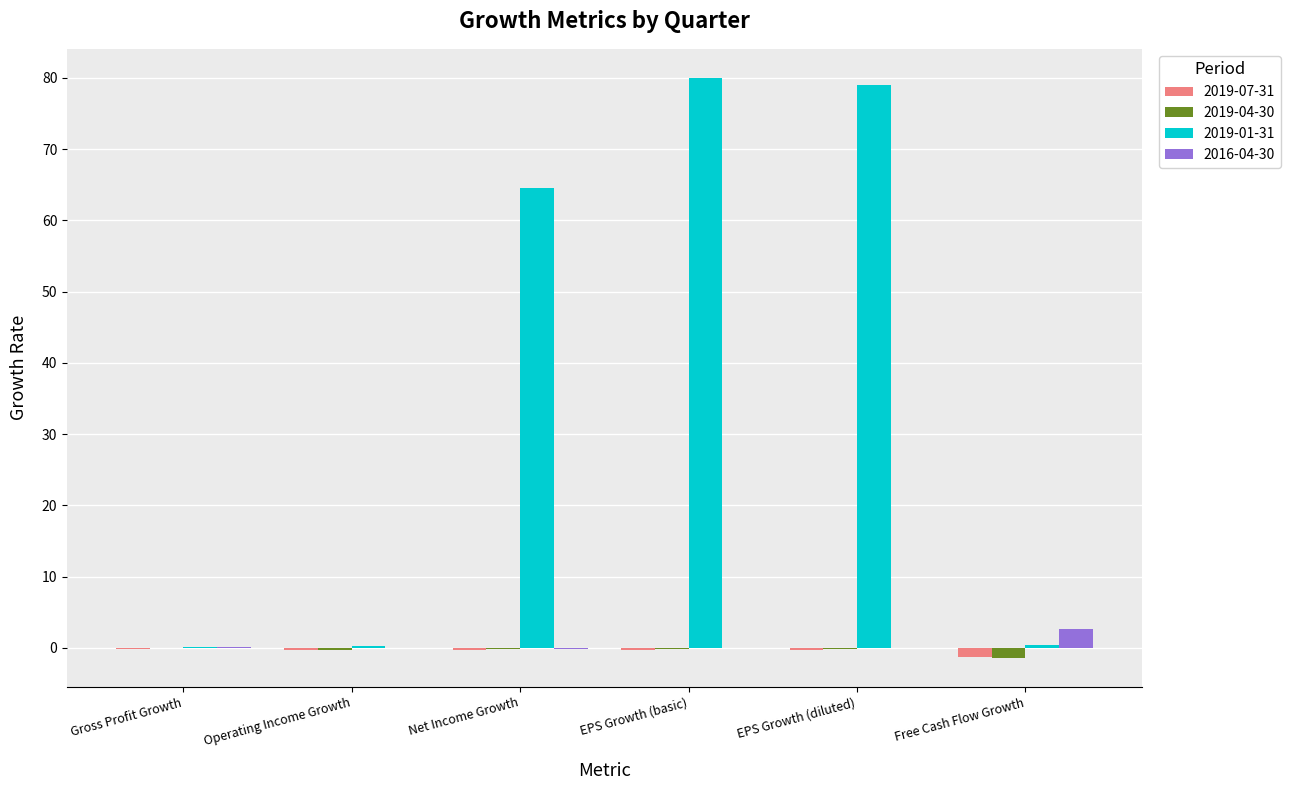

What is the maximum value for 2016-04-30?

2.6